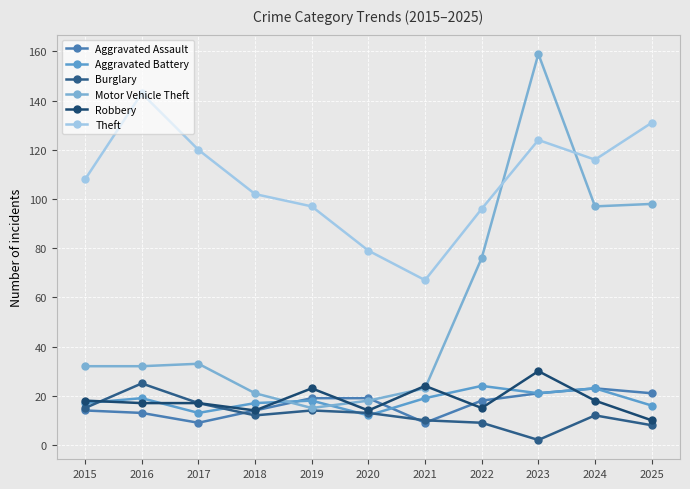

True or false: Theft has a value of 21 at 2021.

False